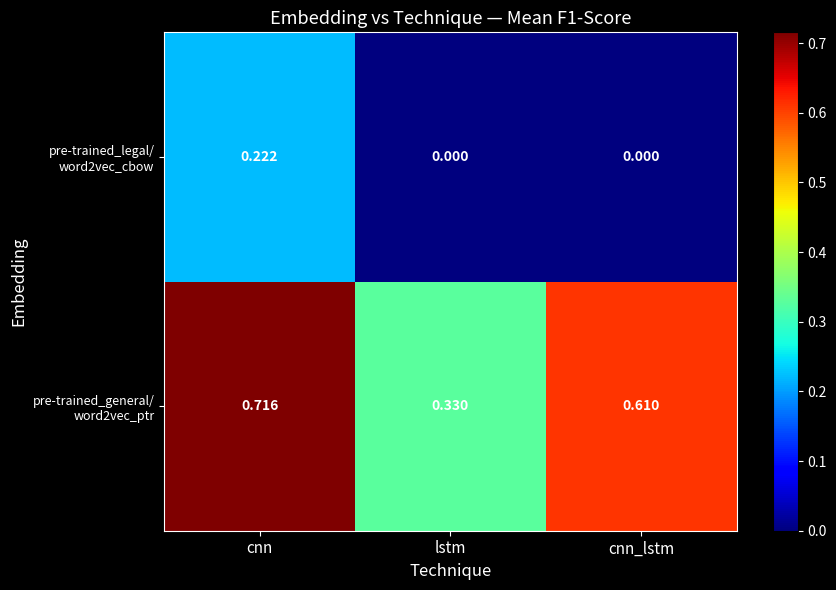

Which category has the highest value across all series?

cnn